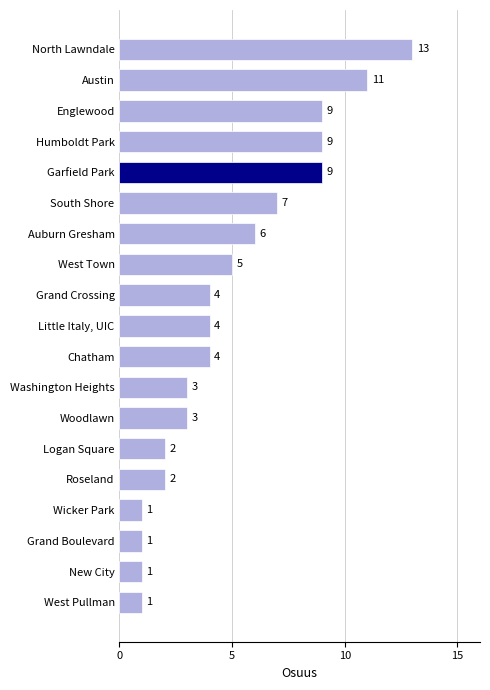

How many bars are there in total?

19